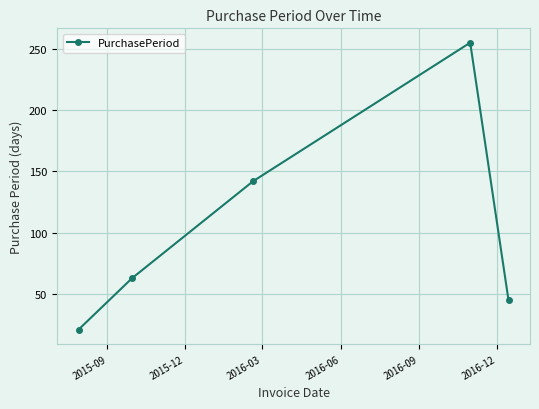

What is the sum of all values?

526